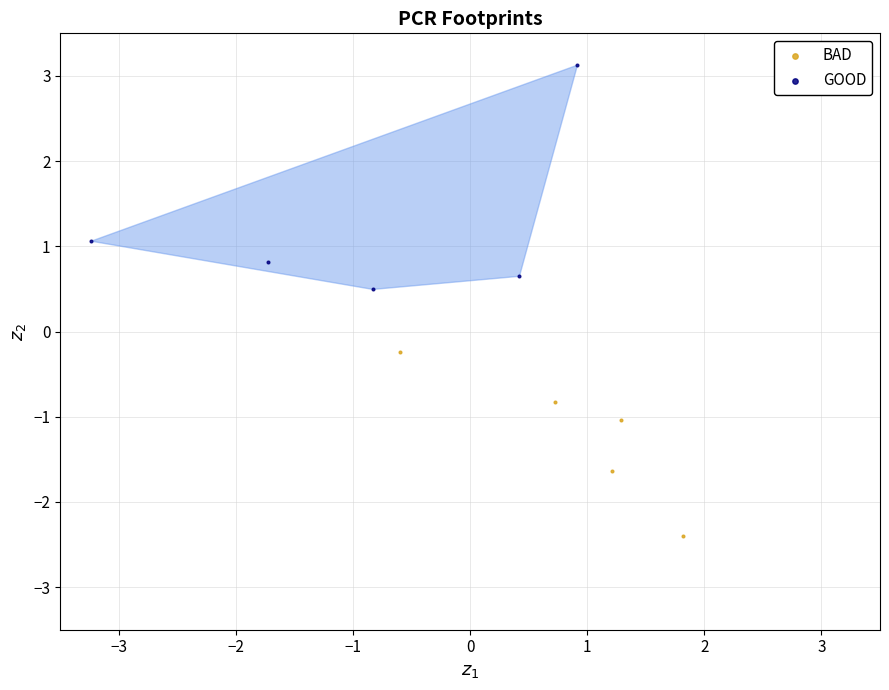

Which series contains the lowest Y value?

BAD